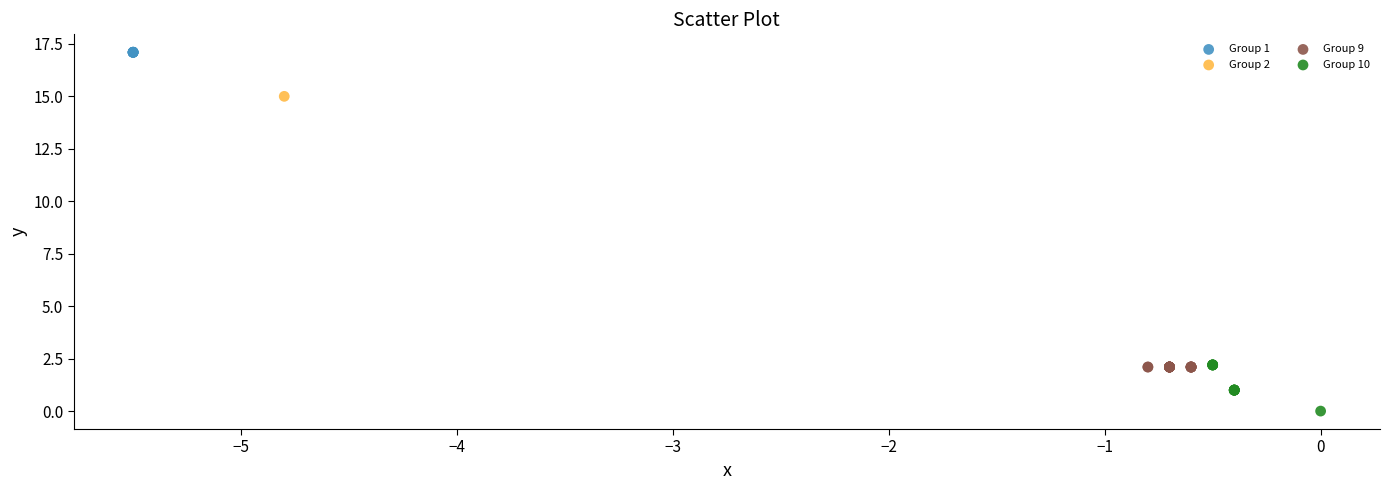

What are all the series names shown in the legend?

Group 1, Group 2, Group 9, Group 10